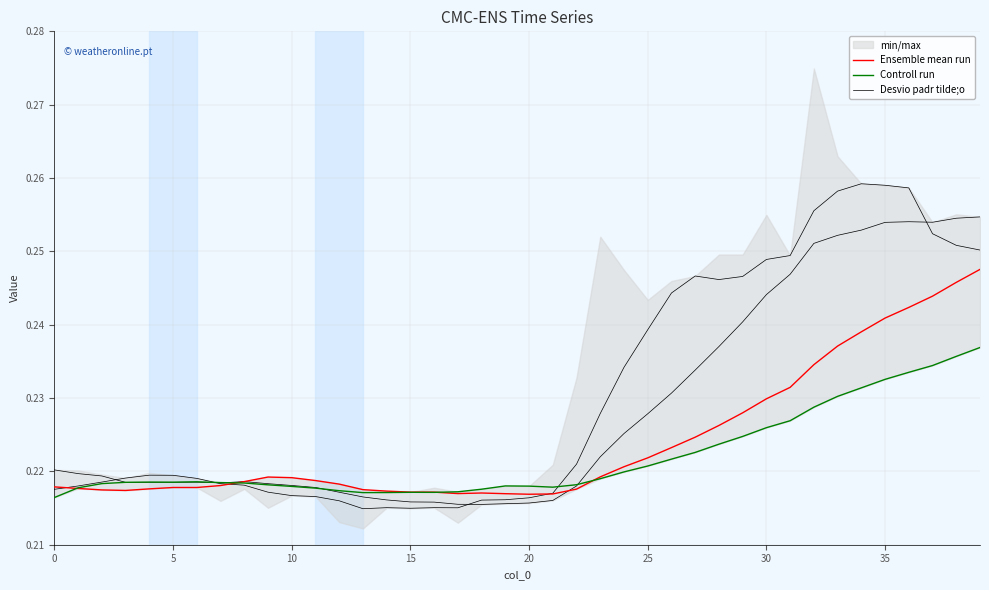

Reading right to left, transcribe all the data shown in this chart.

Ensemble mean run: 0.2	0.2	0.2	0.2	0.2	0.2	0.2	0.2	0.2	0.2	0.2	0.2	0.2	0.2	0.2	0.2	0.2	0.2	0.2	0.2	0.2	0.2	0.2	0.2	0.2	0.2	0.2	0.2	0.2	0.2	0.2	0.2	0.2	0.2	0.2	0.2	0.2	0.2	0.2	0.2
Controll run: 0.2	0.2	0.2	0.2	0.2	0.2	0.2	0.2	0.2	0.2	0.2	0.2	0.2	0.2	0.2	0.2	0.2	0.2	0.2	0.2	0.2	0.2	0.2	0.2	0.2	0.2	0.2	0.2	0.2	0.2	0.2	0.2	0.2	0.2	0.2	0.2	0.2	0.2	0.2	0.2
Desvio padr tilde;o: 0.3	0.3	0.3	0.3	0.3	0.3	0.3	0.3	0.2	0.2	0.2	0.2	0.2	0.2	0.2	0.2	0.2	0.2	0.2	0.2	0.2	0.2	0.2	0.2	0.2	0.2	0.2	0.2	0.2	0.2	0.2	0.2	0.2	0.2	0.2	0.2	0.2	0.2	0.2	0.2